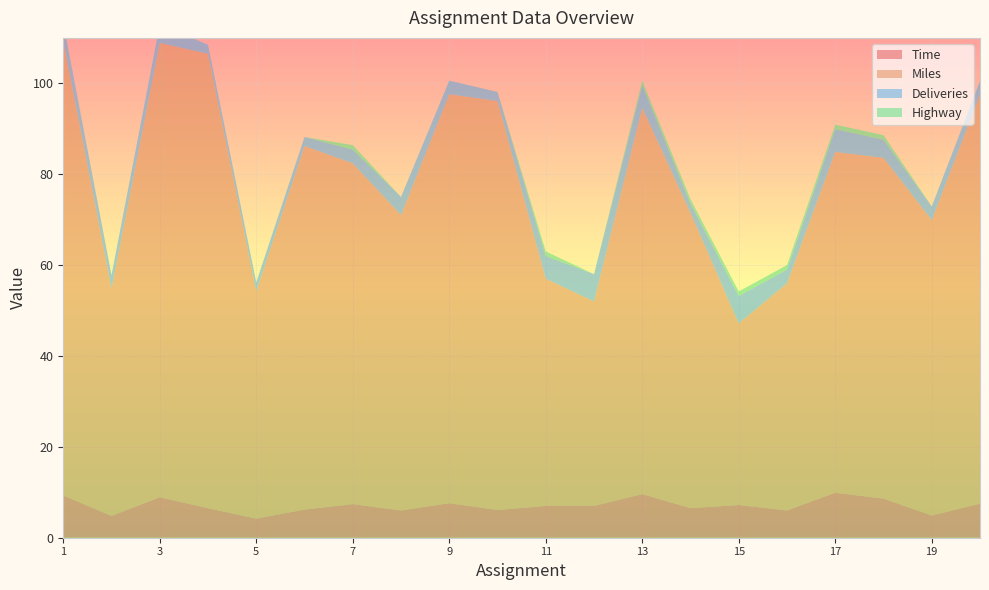

Reading left to right, what are all the values shown in this chart?

Time: 9.3	4.8	8.9	6.5	4.2	6.2	7.4	6.0	7.6	6.1	7.0	7.0	9.6	6.5	7.2	6.0	9.9	8.6	4.9	7.5
Miles: 100.0	50.0	100.0	100.0	50.0	80.0	75.0	65.0	90.0	90.0	50.0	45.0	85.0	65.0	40.0	50.0	75.0	75.0	65.0	90.0
Deliveries: 4.0	3.0	4.0	2.0	2.0	2.0	3.0	4.0	3.0	2.0	5.0	6.0	5.0	2.0	6.0	3.0	5.0	4.0	3.0	3.0
Highway: 0.0	0.0	0.0	0.0	0.0	0.0	1.0	0.0	0.0	0.0	1.0	0.0	1.0	1.0	1.0	1.0	1.0	1.0	0.0	0.0